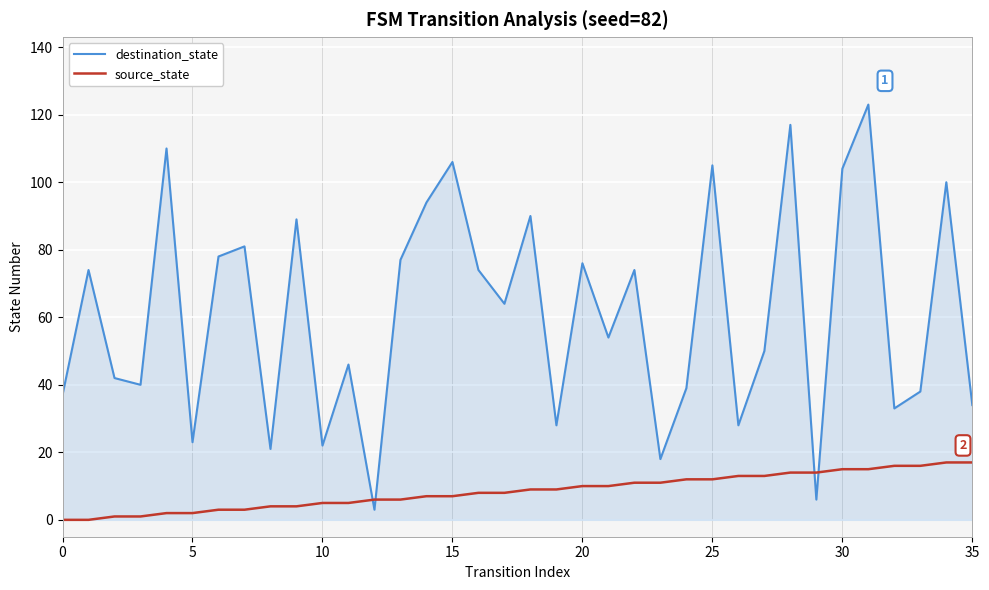

What is the difference between the second highest and second lowest values in the source_state series?

17